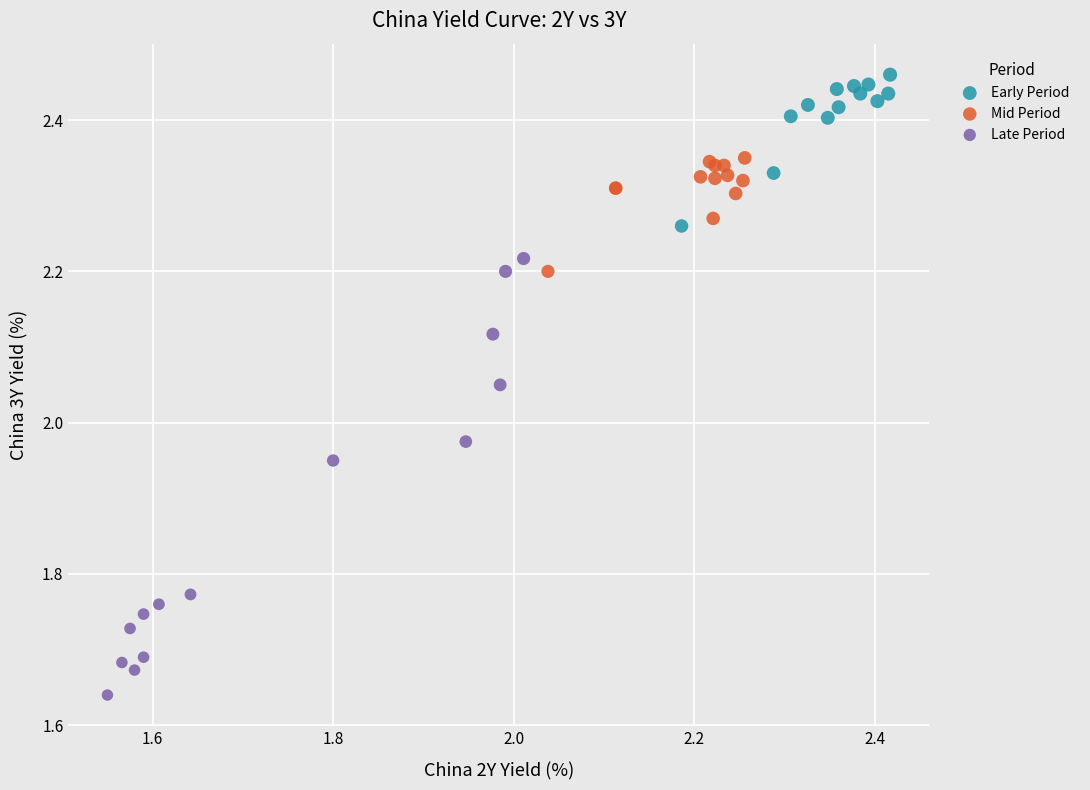

Which series reaches the minimum Y coordinate?

Late Period